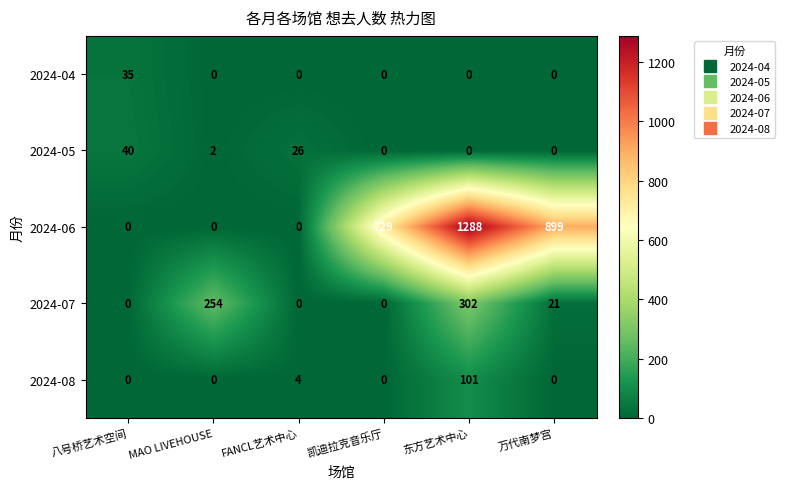

What is the total value across all series at MAO LIVEHOUSE?

256